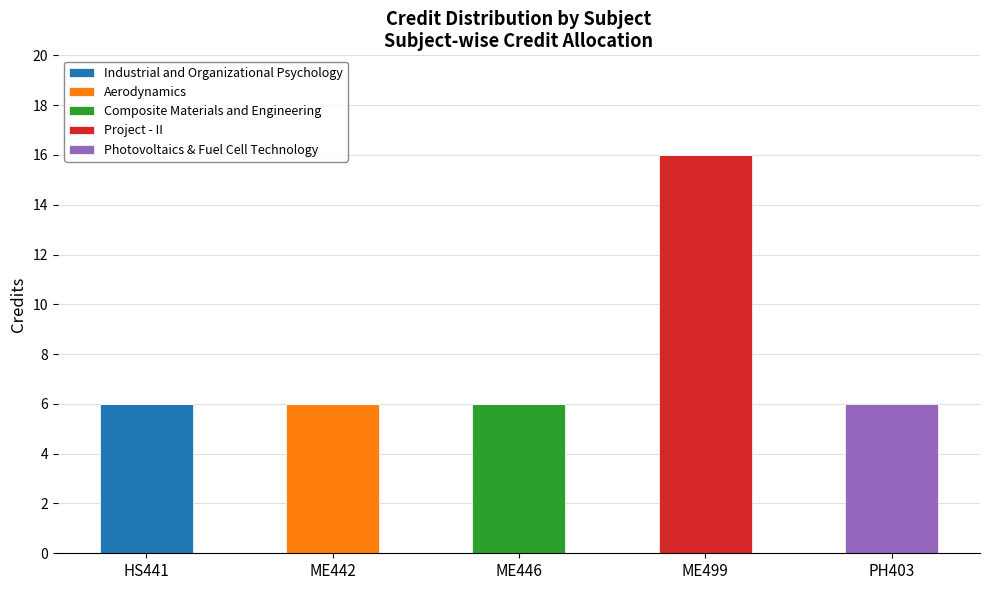

At which category is the sum across all series the highest?

ME499